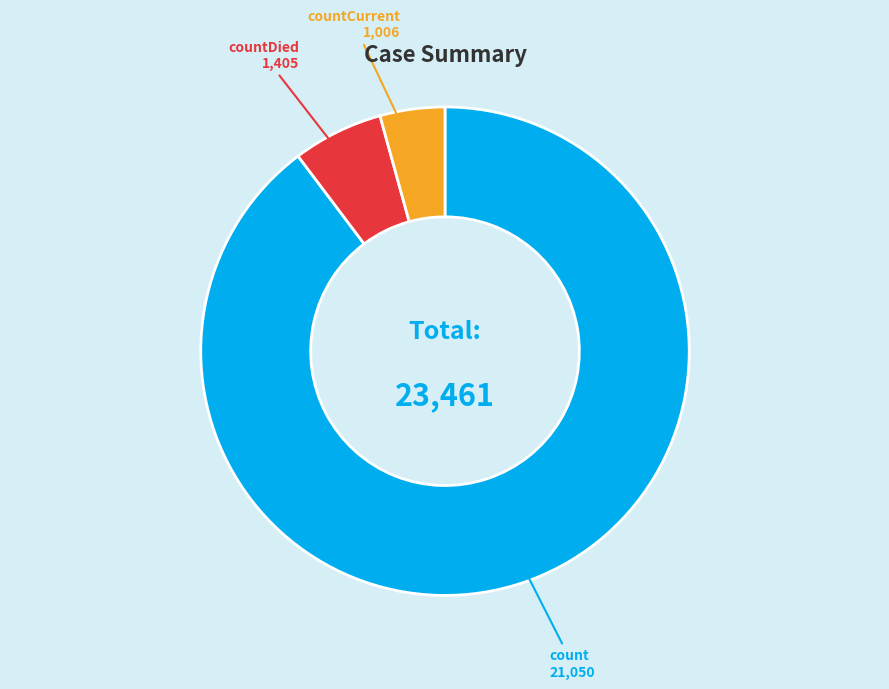

Is it true that countDied is 6% of the pie?

True